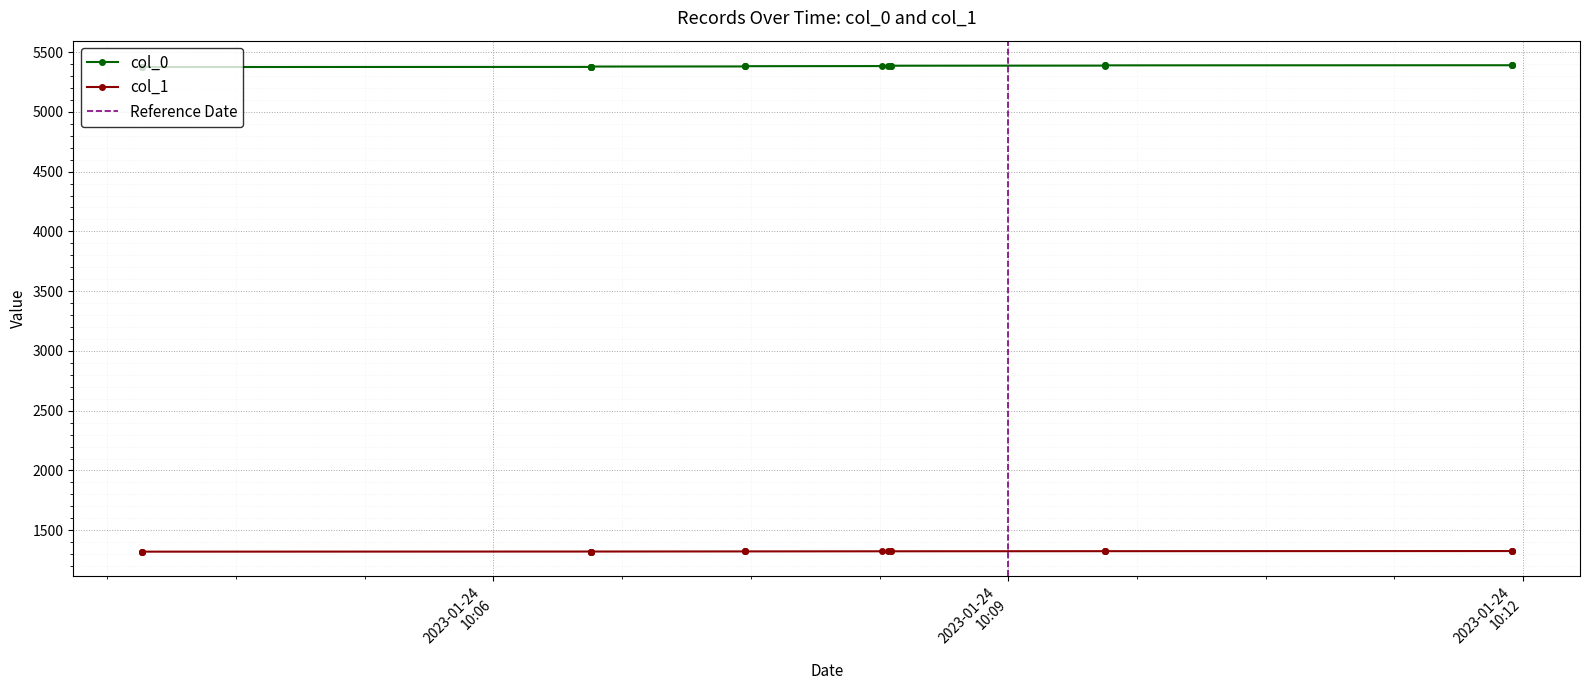

What is the value of the col_0 point at the 4th from the left?

5376